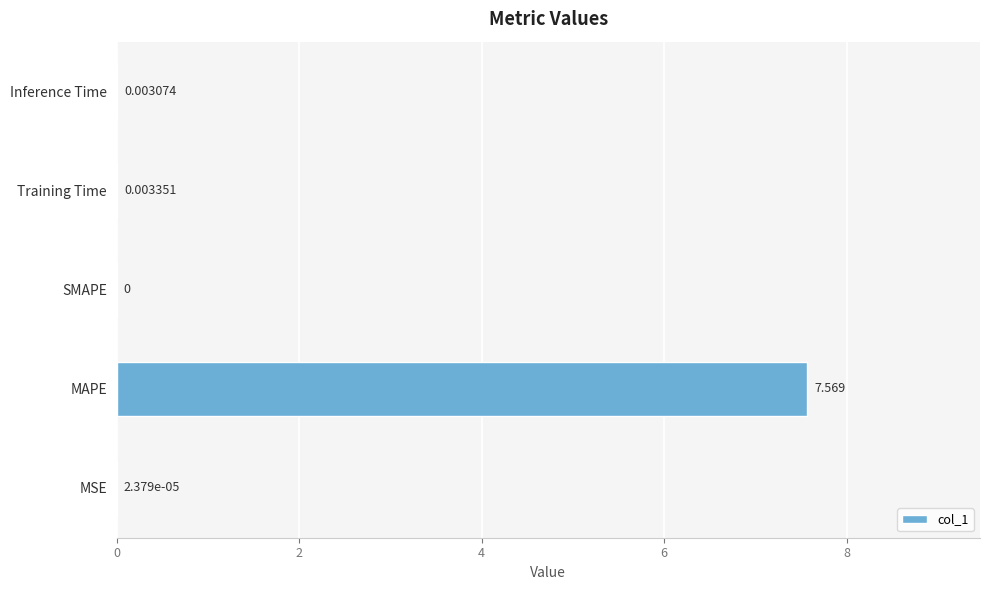

Between Inference Time and Training Time, which is larger?

Training Time